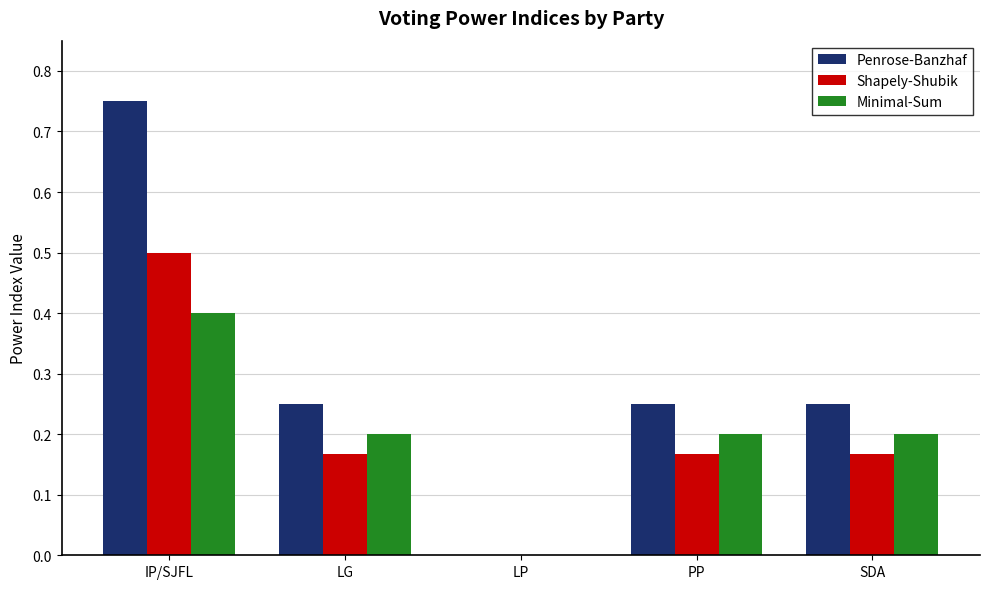

Which series has the largest range (max minus min)?

Penrose-Banzhaf